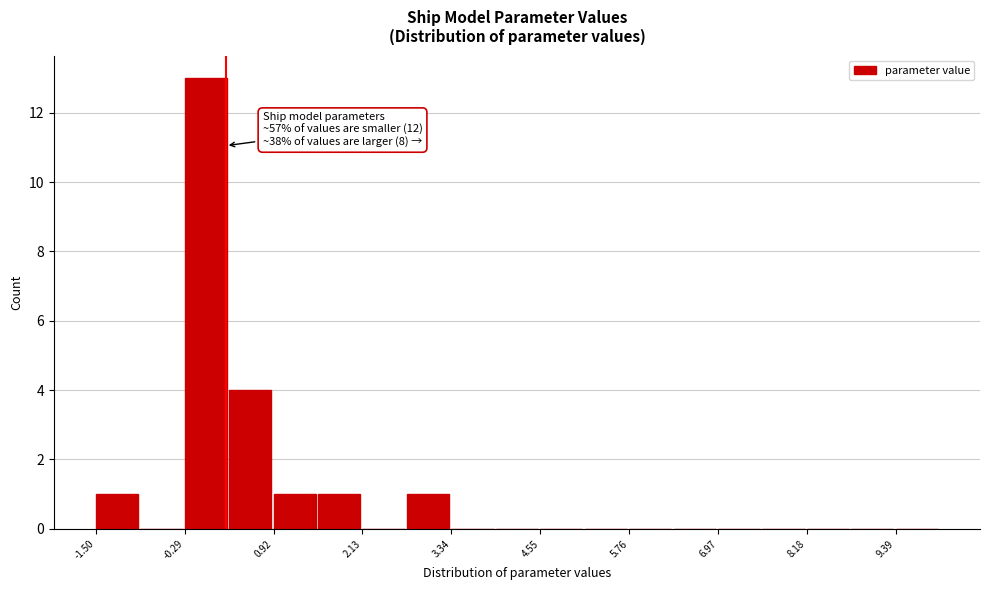

Read against the x-axis, roughly where is the centre of the tallest bar?

0.0